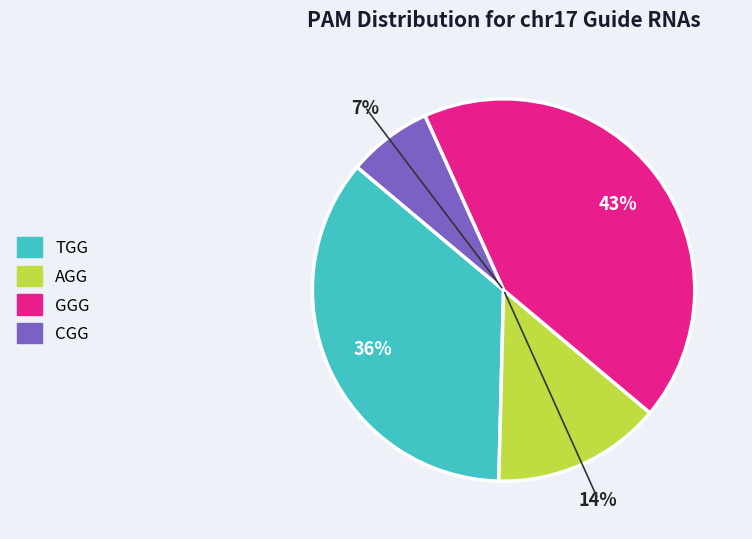

Is it true that CGG is 17% of the pie?

False